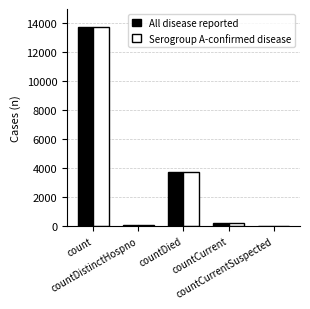

What is the sum of all All disease reported values?

17778